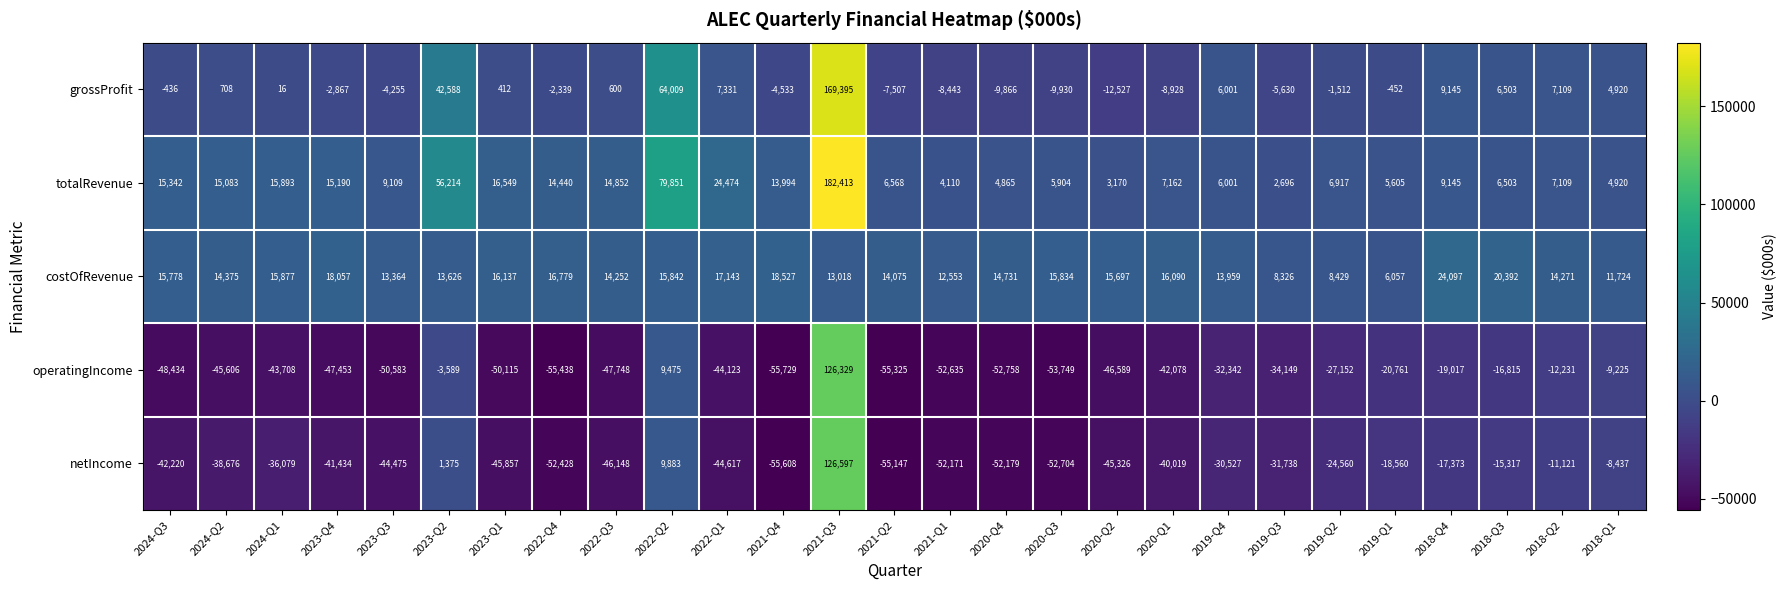

Which series changed the most between 2022-Q4 and 2019-Q4?

operatingIncome